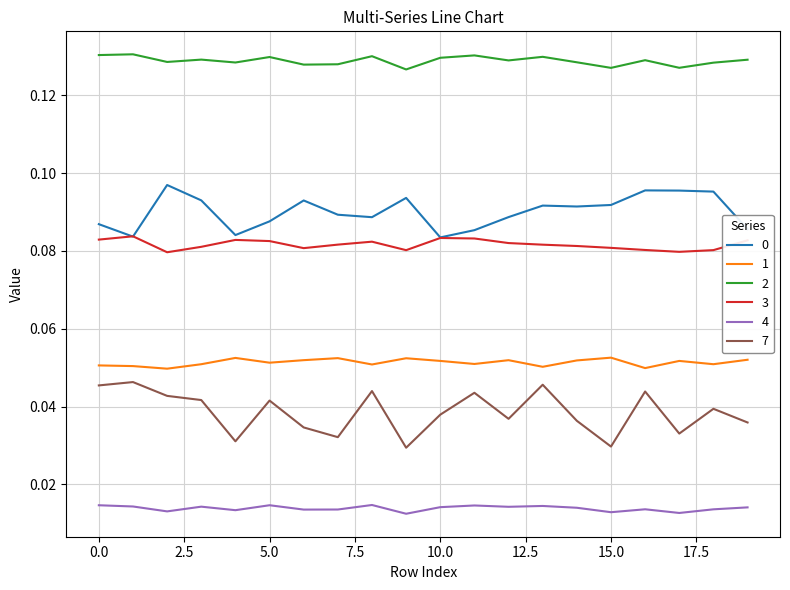

Which series has the widest spread of values?

7